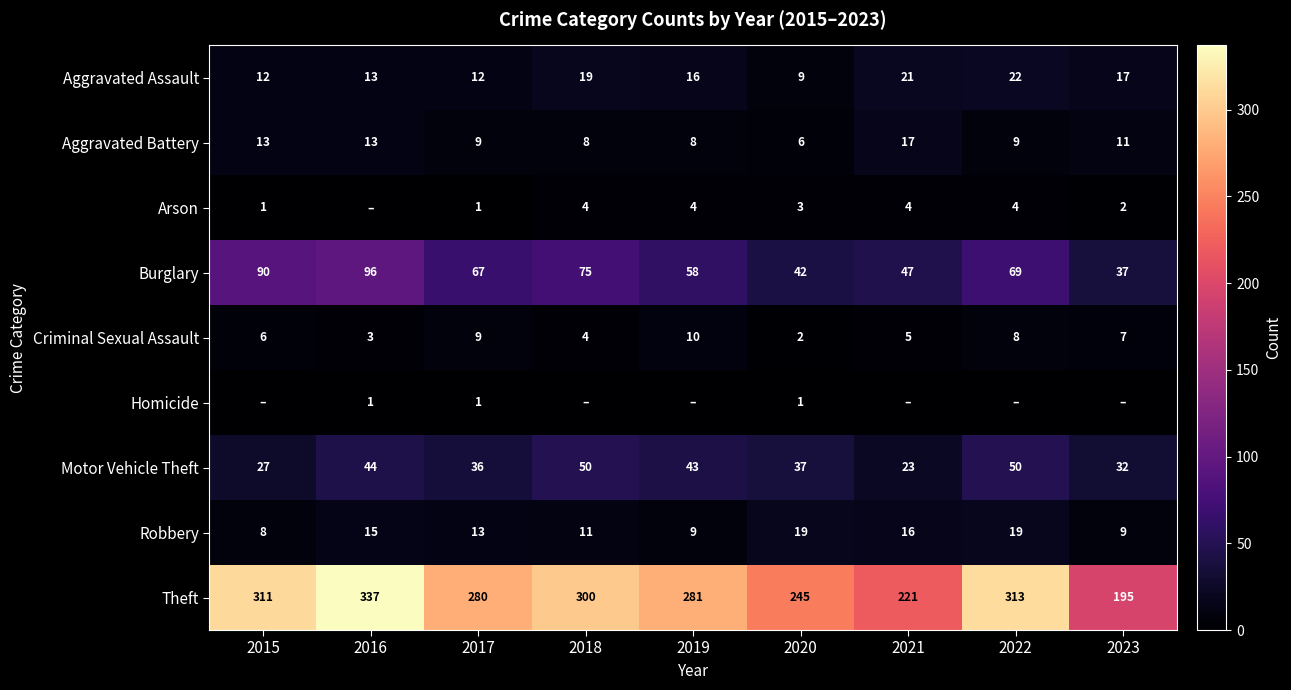

Where does the Robbery series first go above 13?

2016